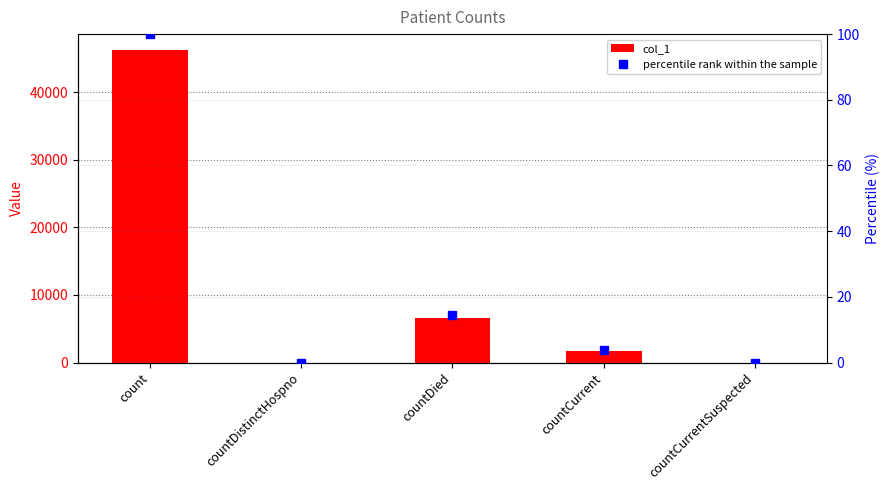

Is it true that percentile rank within the sample equals 0.0 at countCurrentSuspected?

True